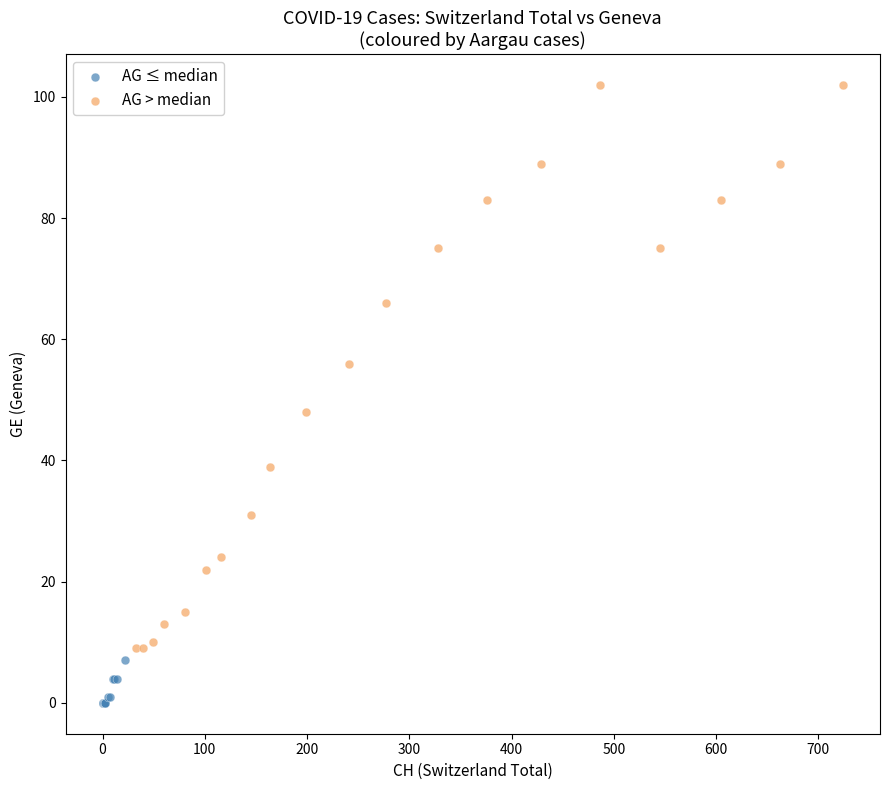

Which series contains the highest Y value?

AG > median